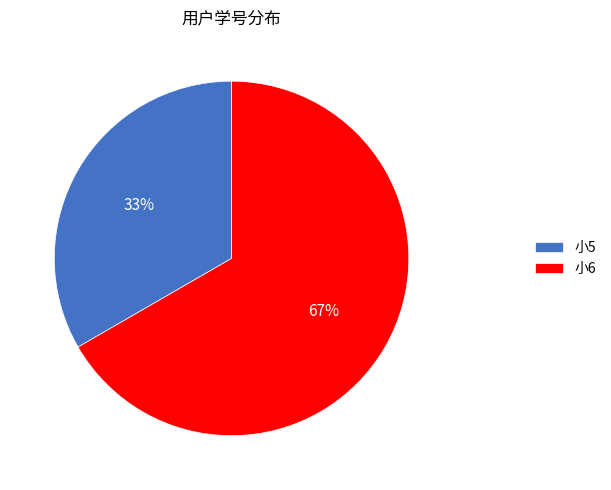

How many slices are in this pie chart?

2